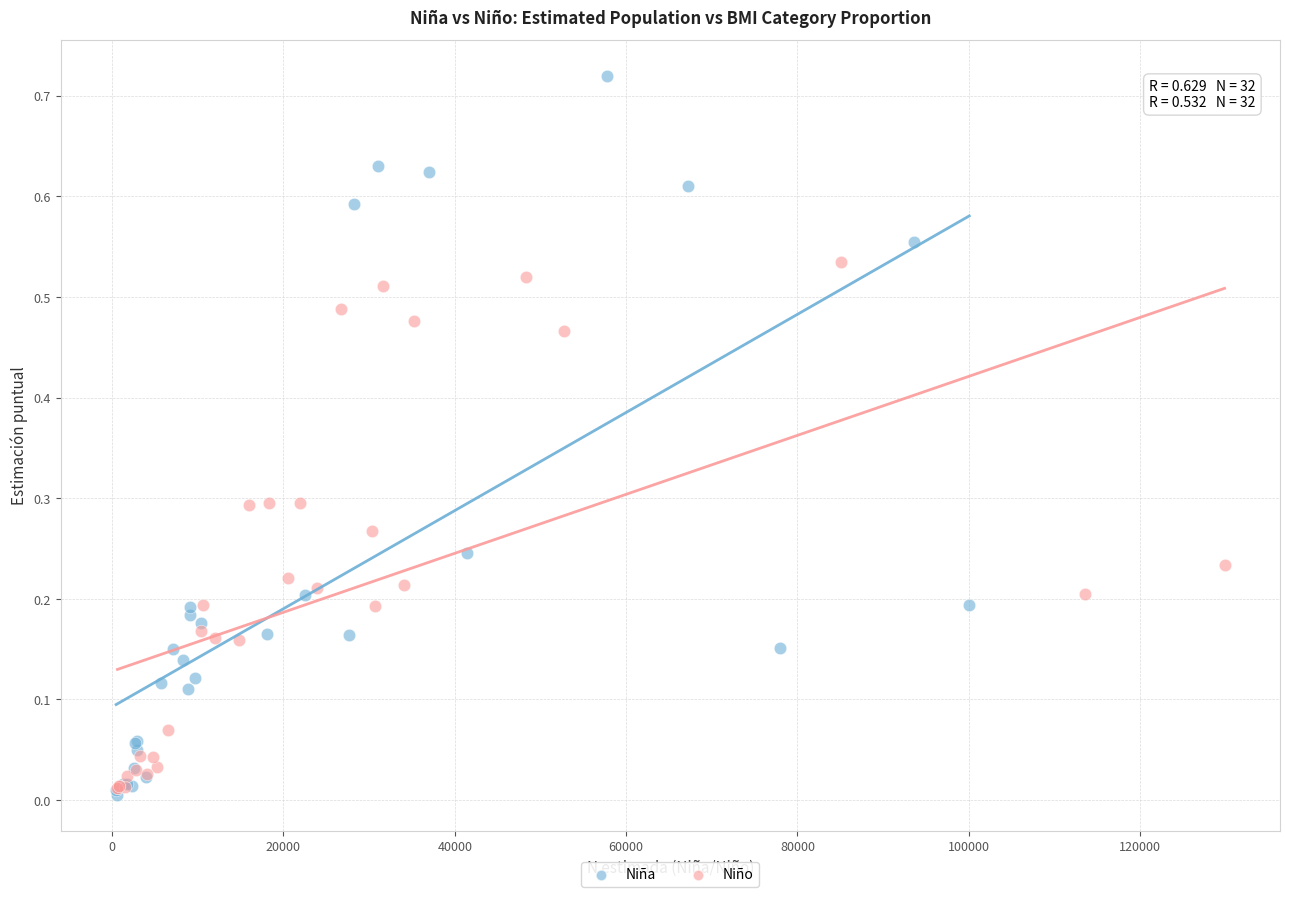

Which series has the widest spread of Y values?

Niña